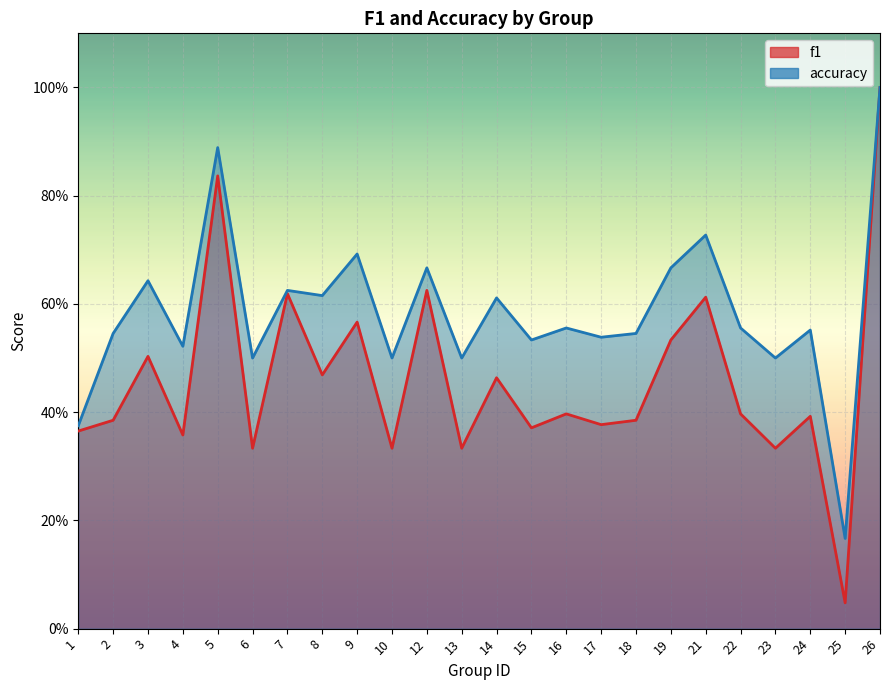

True or false: accuracy and f1 intersect in this chart.

False